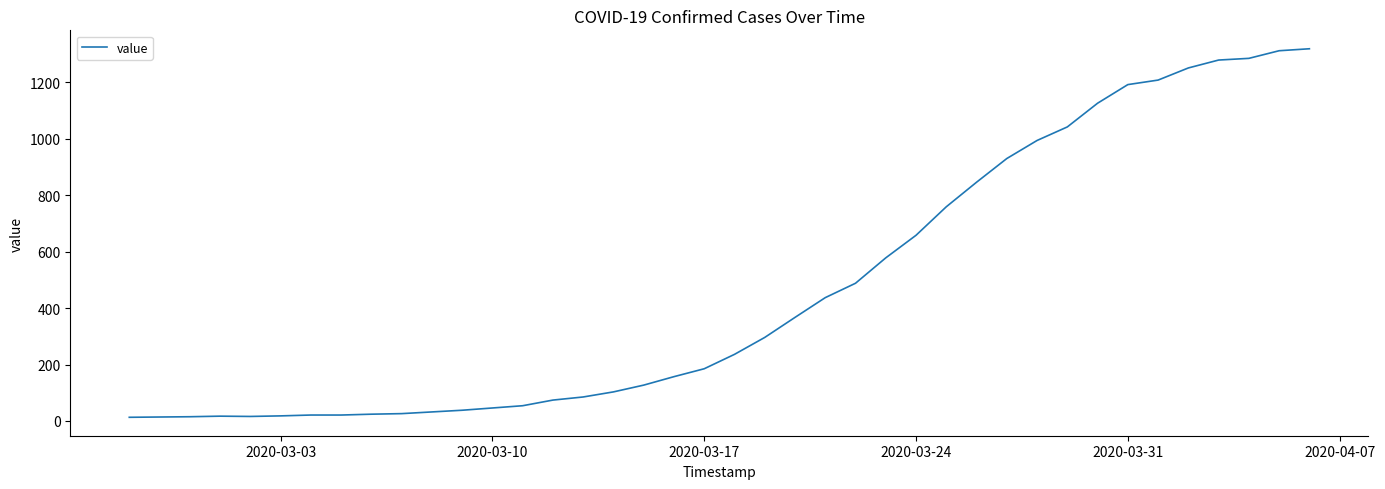

What is the maximum value shown in the chart?

1319